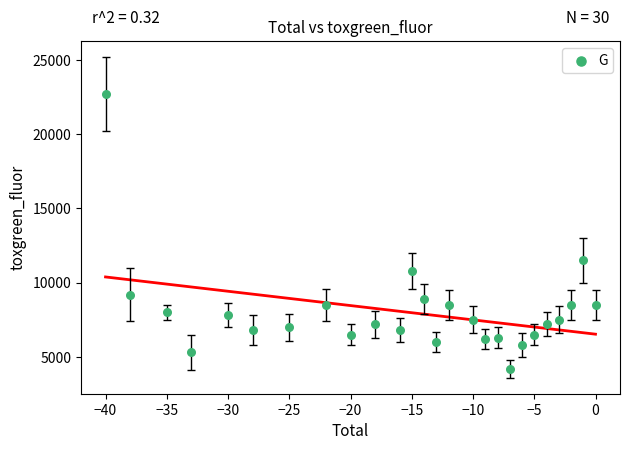

What Y value in the scatter plot is closest to 13450?

11500